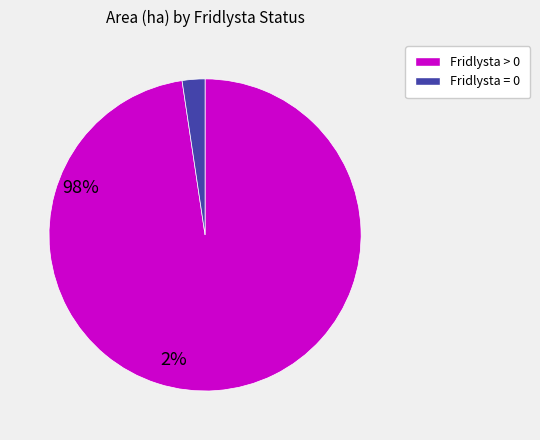

Does Fridlysta = 0 account for over 50% of the chart?

No